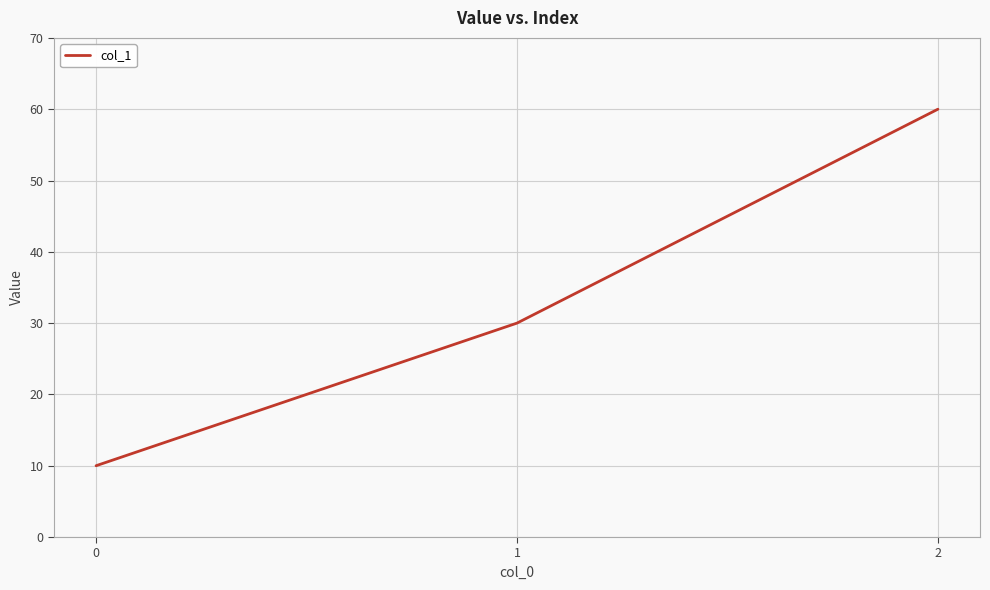

What is the change in value from 1 to 2?

+30